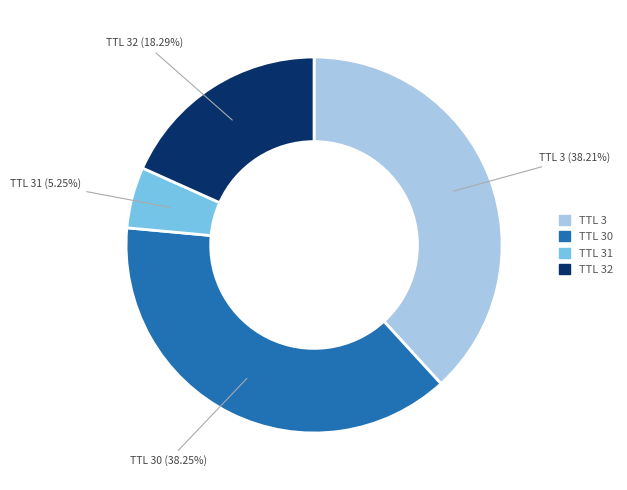

Is TTL 31 the majority of the pie?

No